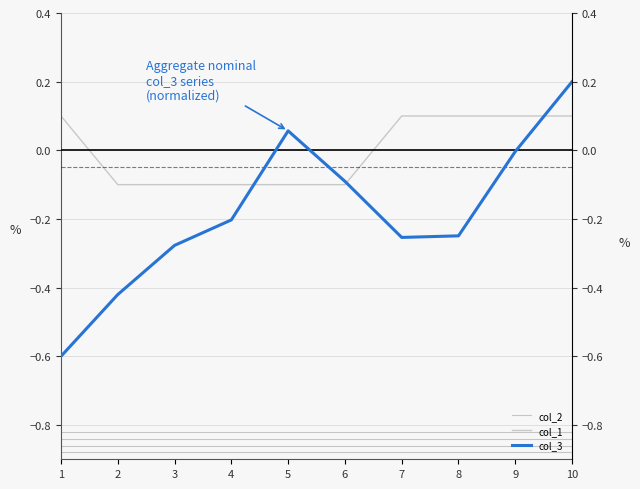

True or false: col_1 has more than 2 interior local peaks.

False